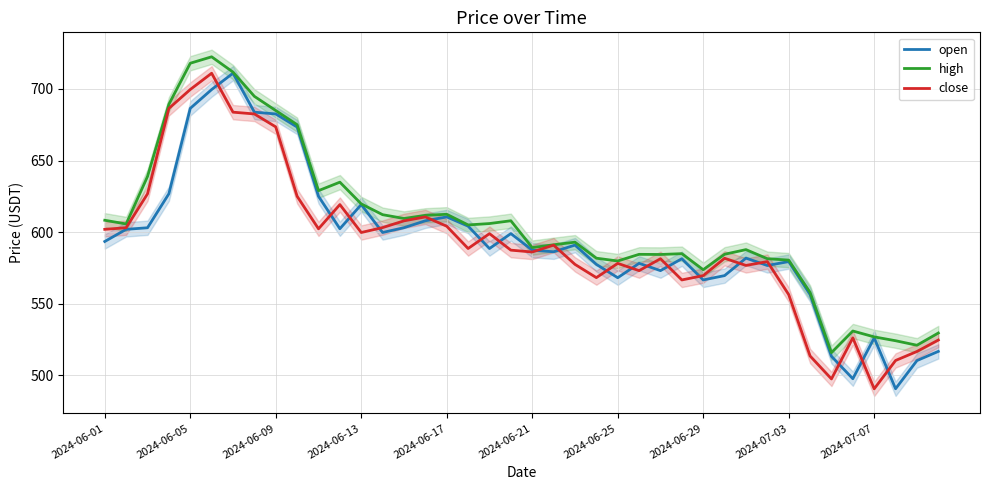

The open series shows 566.6 at 2024-06-29. True or false?

True